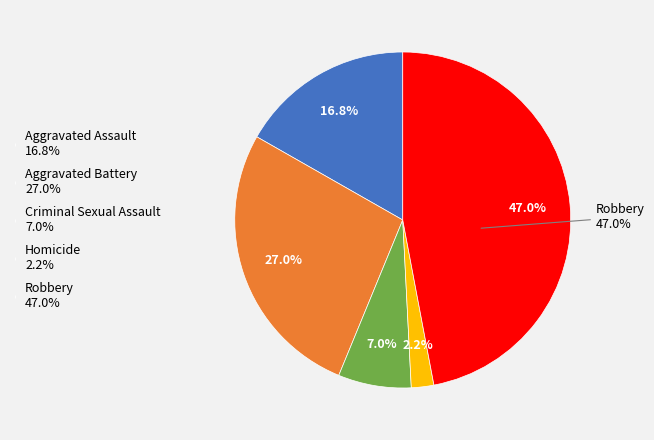

Which category has the biggest portion of the pie?

Robbery